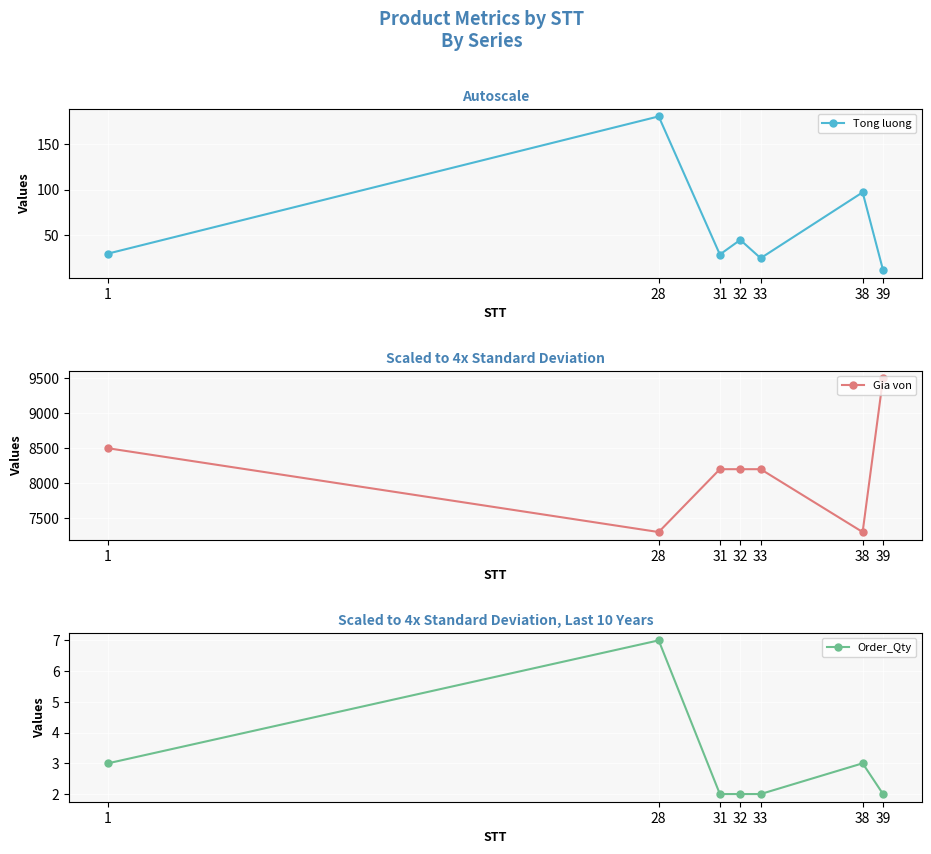

Which series changed the most between 28 and 38?

Tong luong